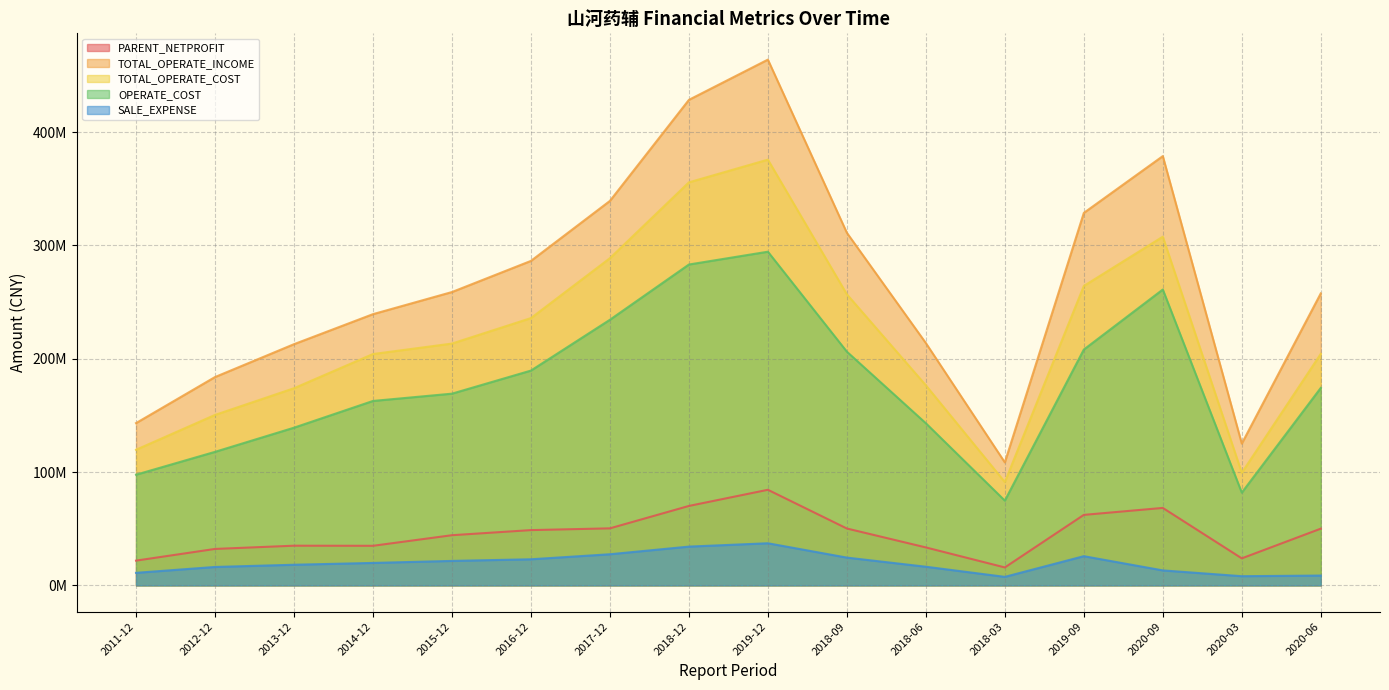

How many interior local valleys does the OPERATE_COST series have?

2